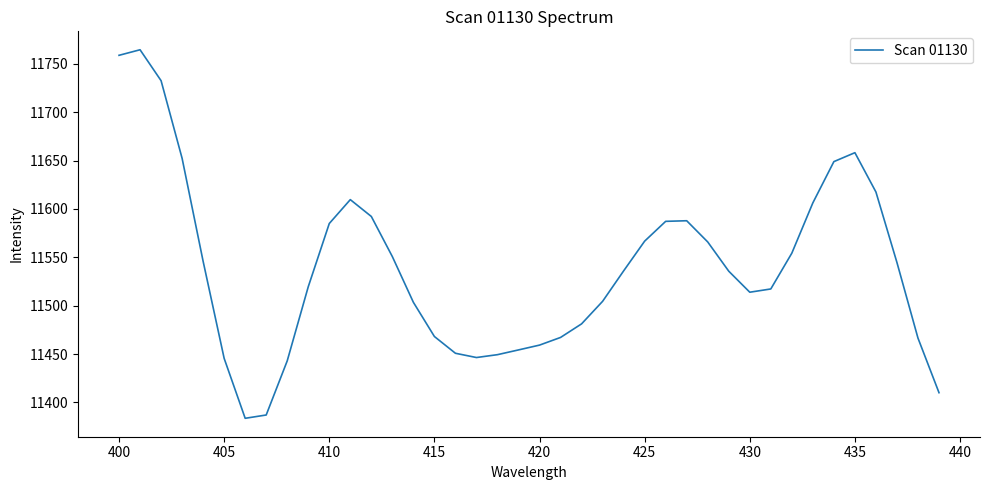

Count the number of data series in this chart.

1